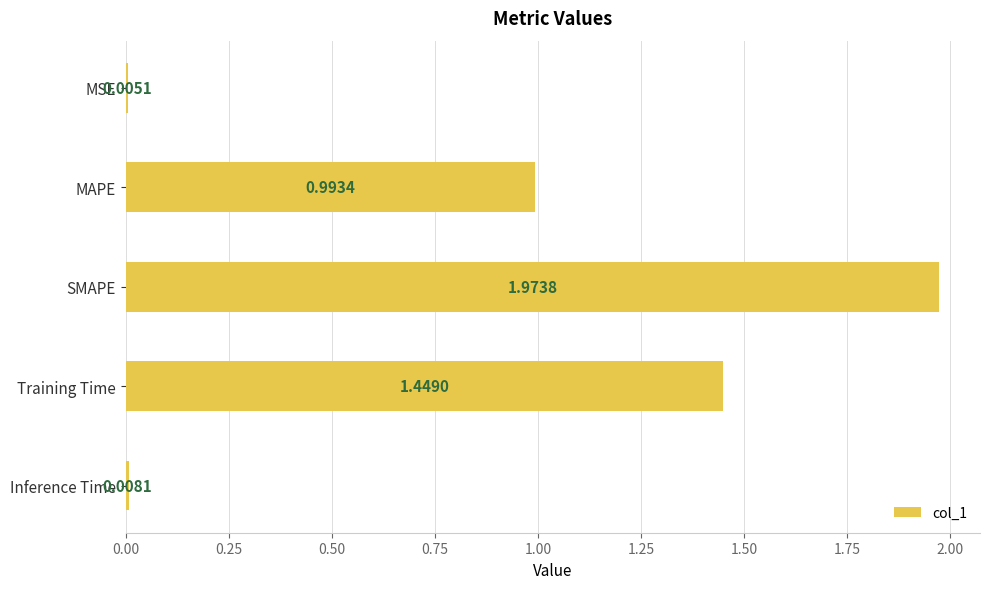

Between MSE and Training Time, which is larger?

Training Time